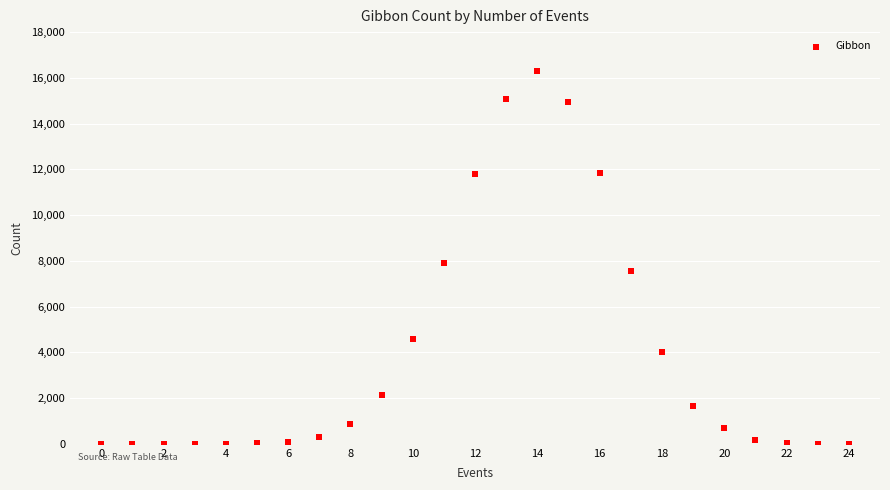

What is the range of Y values (max minus min)?

16279